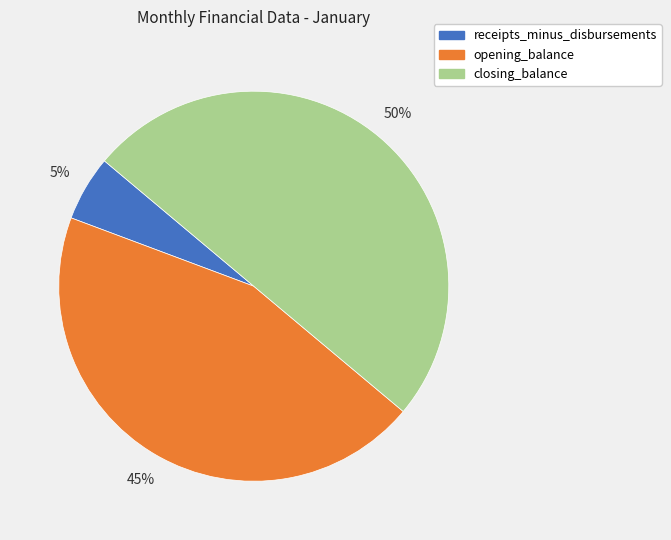

Which has a higher value, opening_balance or closing_balance?

closing_balance